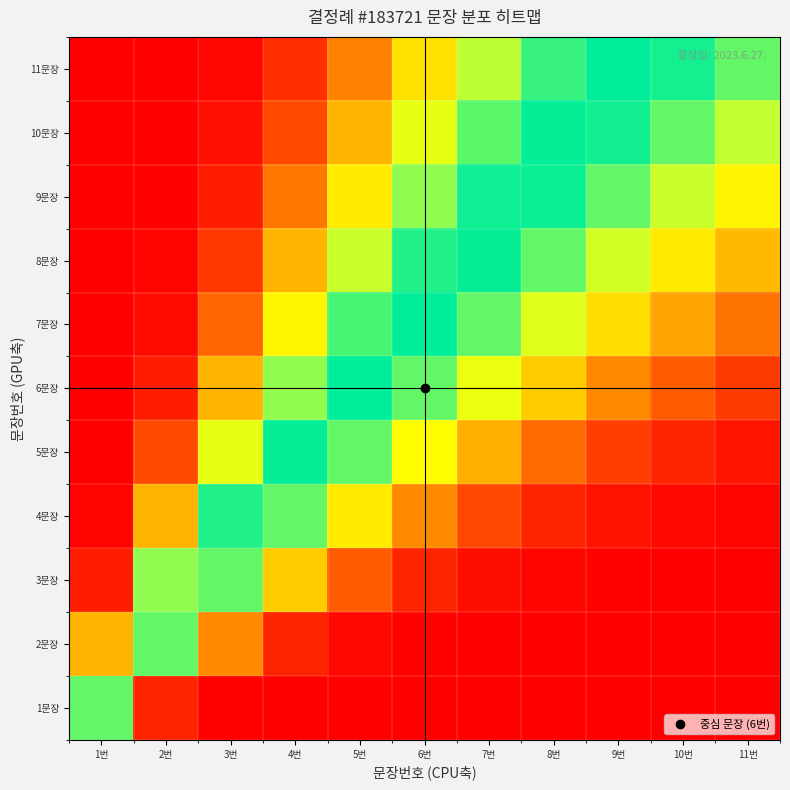

Reading left to right, transcribe all the data shown in this chart.

1문장: 1번=0.9	2번=0.1	3번=0.0	4번=0.0	5번=0.0	6번=0.0	7번=0.0	8번=0.0	9번=0.0	10번=0.0	11번=0.0
2문장: 1번=0.4	2번=0.9	3번=0.3	4번=0.1	5번=0.0	6번=0.0	7번=0.0	8번=0.0	9번=0.0	10번=0.0	11번=0.0
3문장: 1번=0.1	2번=0.9	3번=0.9	4번=0.5	5번=0.2	6번=0.1	7번=0.0	8번=0.0	9번=0.0	10번=0.0	11번=0.0
4문장: 1번=0.0	2번=0.4	3번=1.0	4번=0.9	5번=0.6	6번=0.3	7번=0.2	8번=0.1	9번=0.0	10번=0.0	11번=0.0
5문장: 1번=0.0	2번=0.2	3번=0.7	4번=1.0	5번=0.9	6번=0.7	7번=0.4	8번=0.3	9번=0.2	10번=0.1	11번=0.1
6문장: 1번=0.0	2번=0.1	3번=0.4	4번=0.9	5번=1.0	6번=0.9	7번=0.7	8번=0.5	9번=0.3	10번=0.2	11번=0.1
7문장: 1번=0.0	2번=0.0	3번=0.3	4번=0.6	5번=0.9	6번=1.0	7번=0.9	8번=0.7	9번=0.6	10번=0.4	11번=0.3
8문장: 1번=0.0	2번=0.0	3번=0.1	4번=0.4	5번=0.8	6번=1.0	7번=1.0	8번=0.9	9번=0.8	10번=0.6	11번=0.5
9문장: 1번=0.0	2번=0.0	3번=0.1	4번=0.3	5번=0.6	6번=0.9	7번=1.0	8번=1.0	9번=0.9	10번=0.8	11번=0.6
10문장: 1번=0.0	2번=0.0	3번=0.0	4번=0.2	5번=0.4	6번=0.7	7번=0.9	8번=1.0	9번=1.0	10번=0.9	11번=0.8
11문장: 1번=0.0	2번=0.0	3번=0.0	4번=0.1	5번=0.3	6번=0.6	7번=0.8	8번=0.9	9번=1.0	10번=1.0	11번=0.9